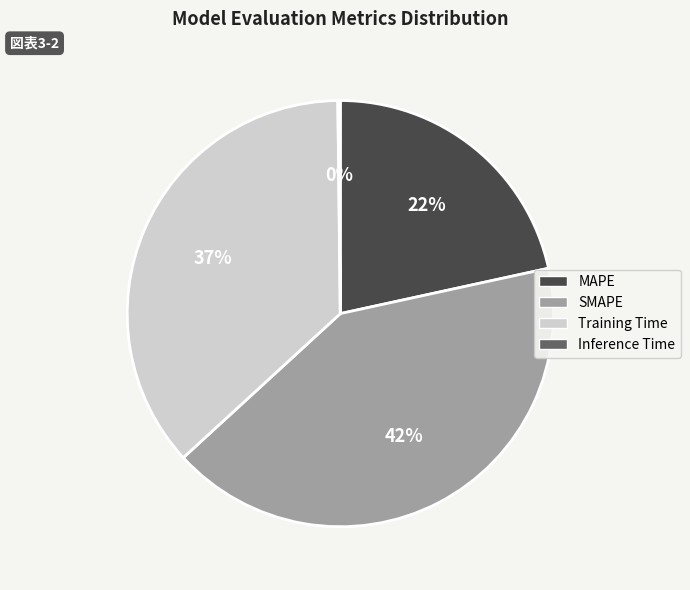

The MAPE slice represents 16% of the pie. True or false?

False